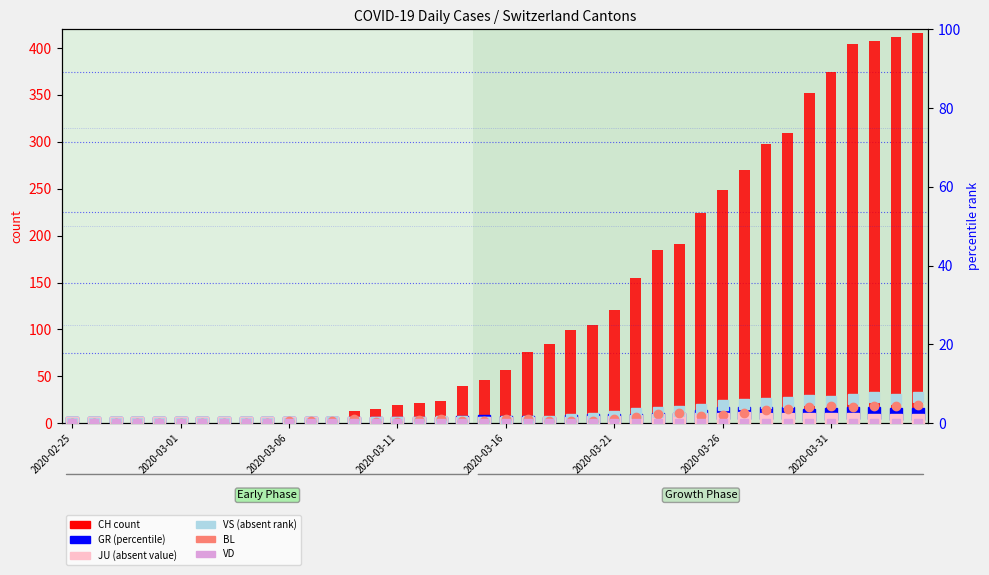

Which series has the largest range (max minus min)?

CH